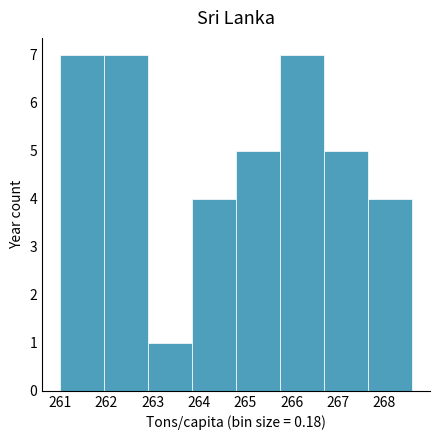

Reading left to right, transcribe this chart: for each bar, give the range it covers on the x-axis and its height. Neither the bar edges nor the heights are printed on the chart, so give them approximately, as read against the axes.

261.00 to 261.95: 7
261.95 to 262.90: 7
262.90 to 263.85: 1
263.85 to 264.80: 4
264.80 to 265.75: 5
265.75 to 266.70: 7
266.70 to 267.65: 5
267.65 to 268.60: 4